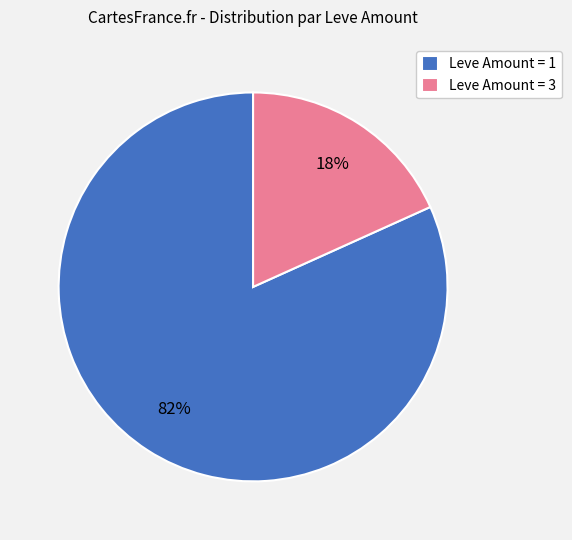

The Leve Amount = 3 slice represents 12% of the pie. True or false?

False